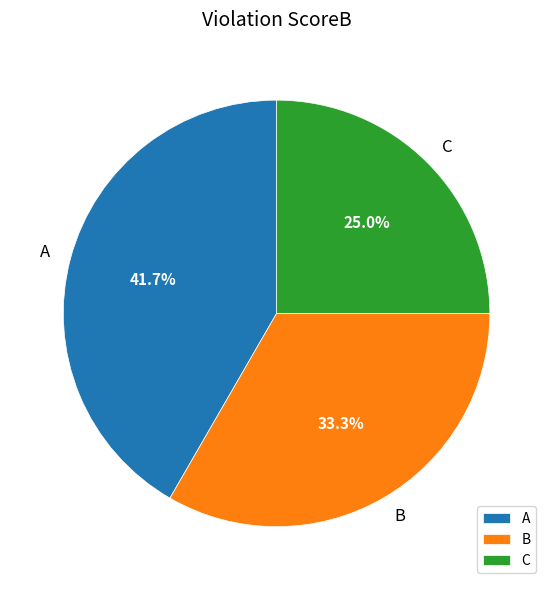

To the nearest percent, what percentage of the pie is C?

25%